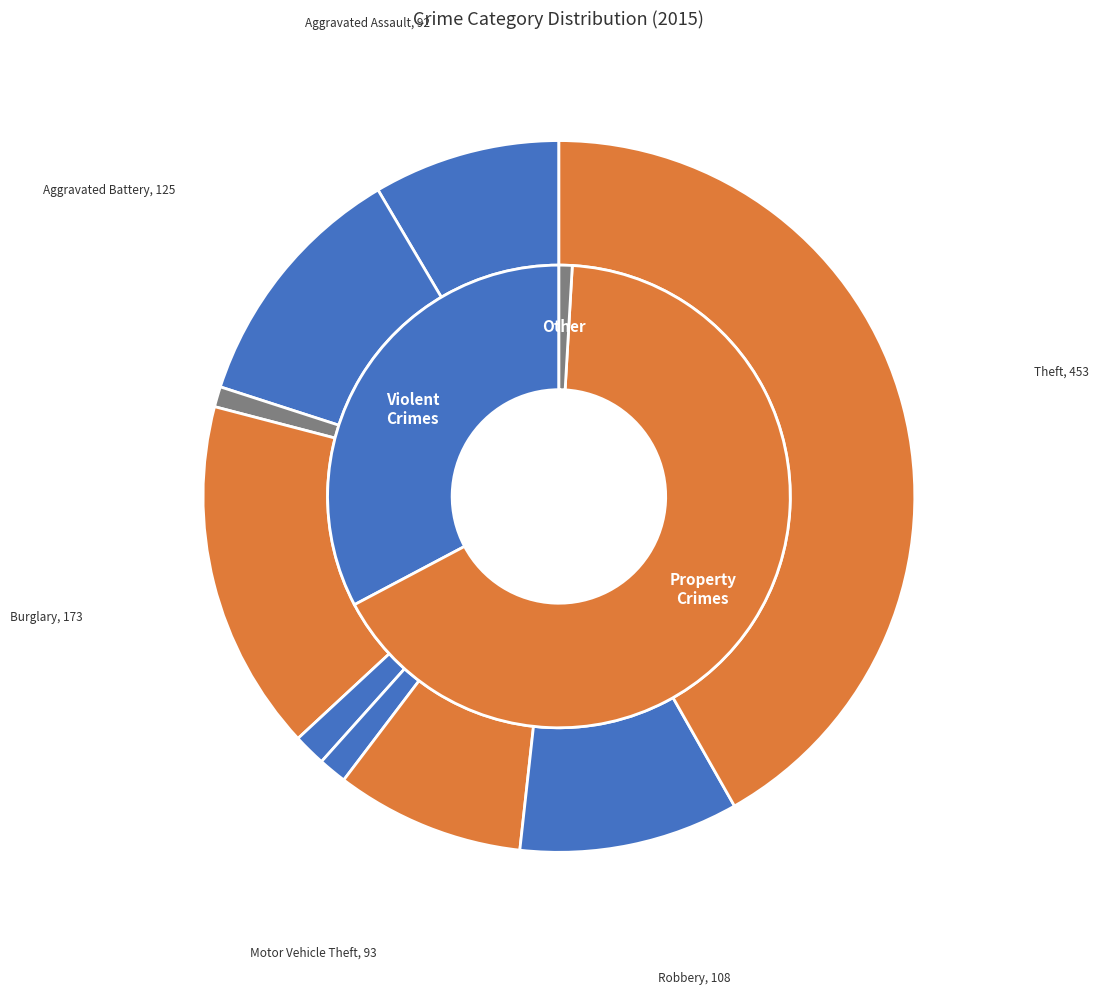

Rank the categories by value from highest to lowest.

Theft, Burglary, Aggravated Battery, Robbery, Motor Vehicle Theft, Aggravated Assault, Criminal Sexual Assault, Homicide, Arson